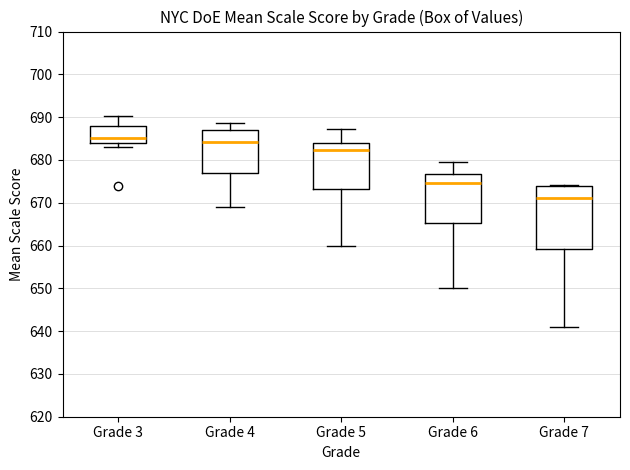

Where is the lower edge of the box for Grade 7 on the y-axis? The values are not printed on the chart, so give them approximately, as read against the axis.

659